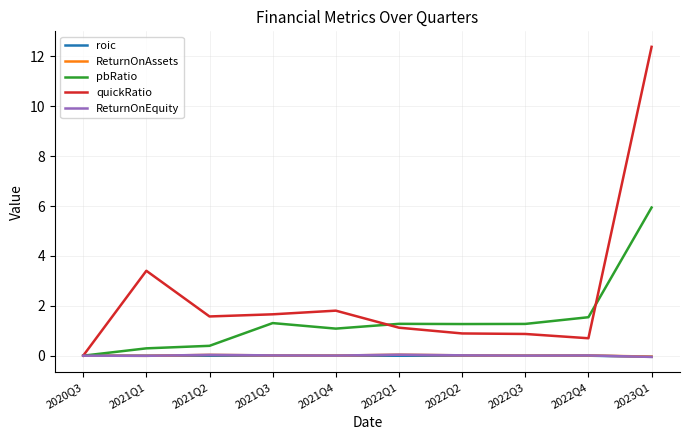

Which series changed the most between 2020Q3 and 2021Q4?

quickRatio